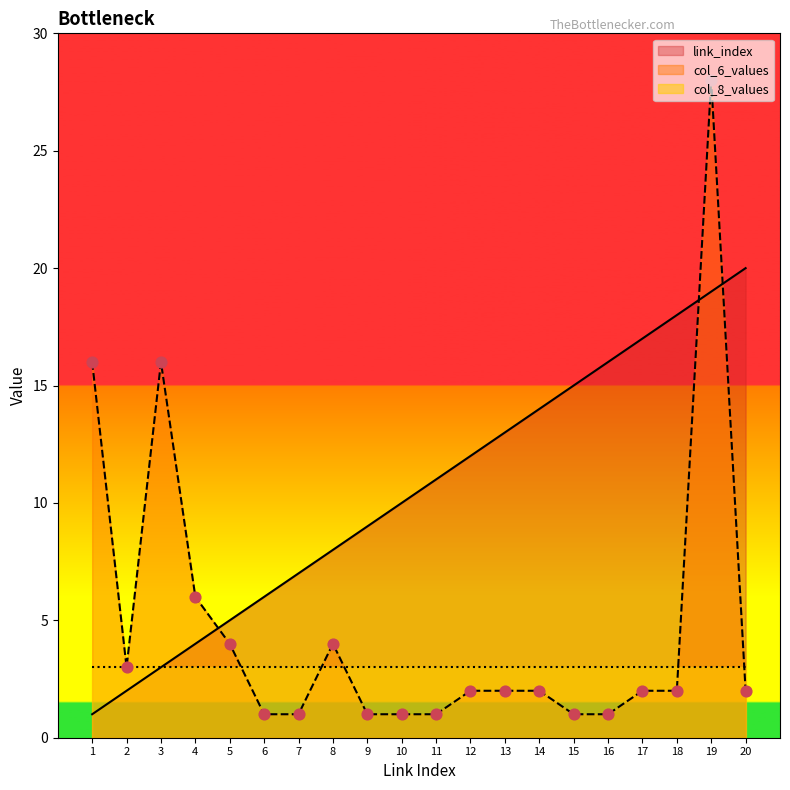

Is the value of col_6_values at 6 greater than the value of link_index at 8?

No